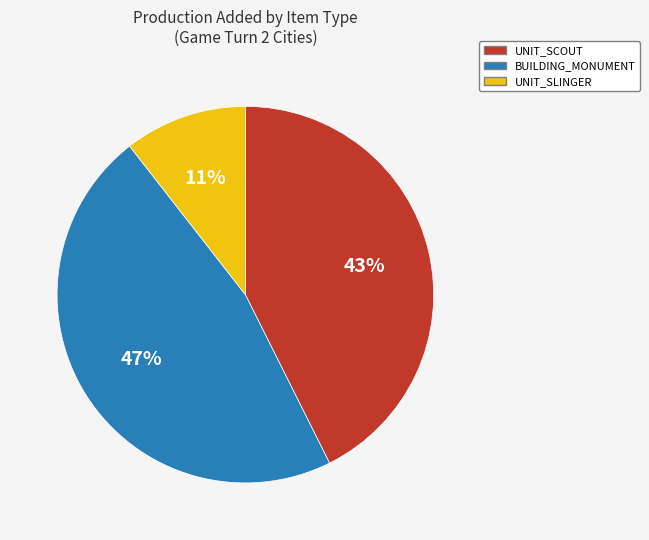

Is there any slice that represents more than half of the pie?

No